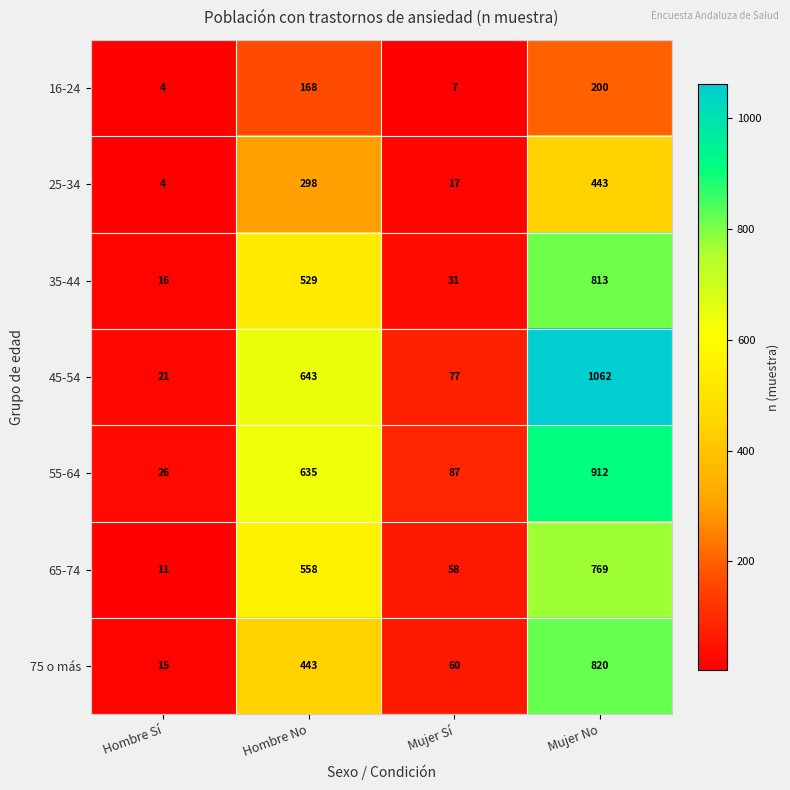

What is the difference between the highest and lowest values at Hombre No?

475